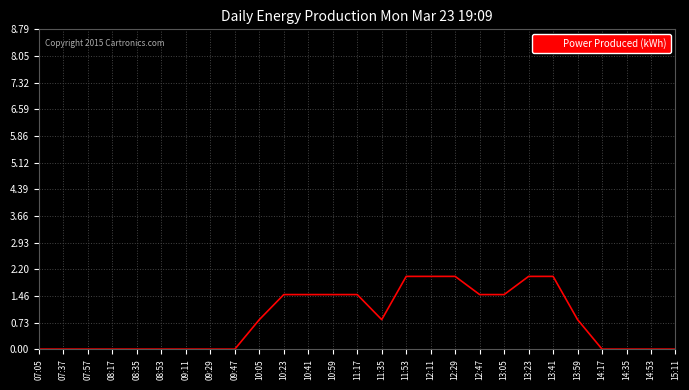

What is the maximum value shown in the chart?

2.0